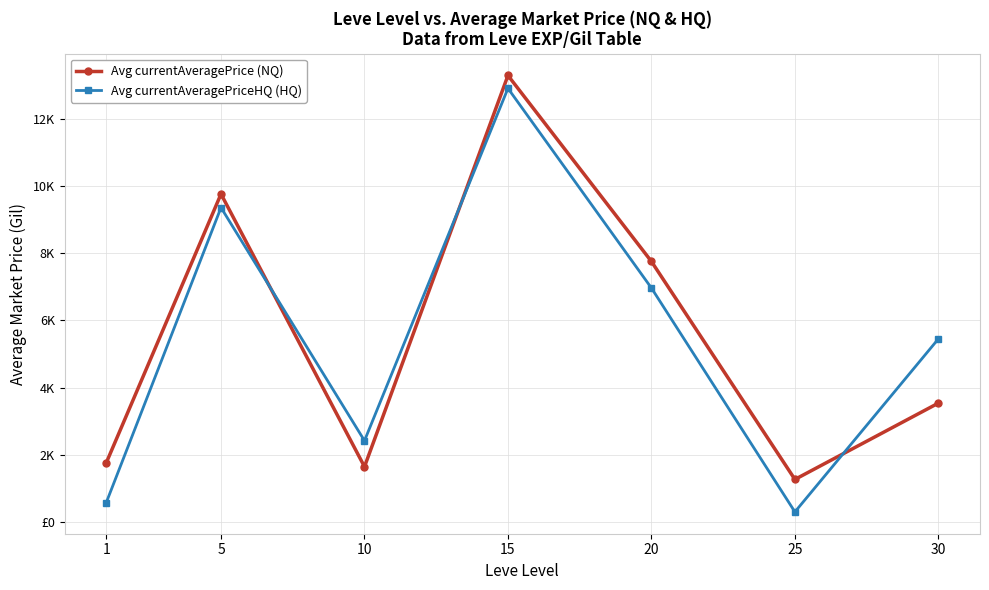

At how many categories does at least one series exceed 9706?

2